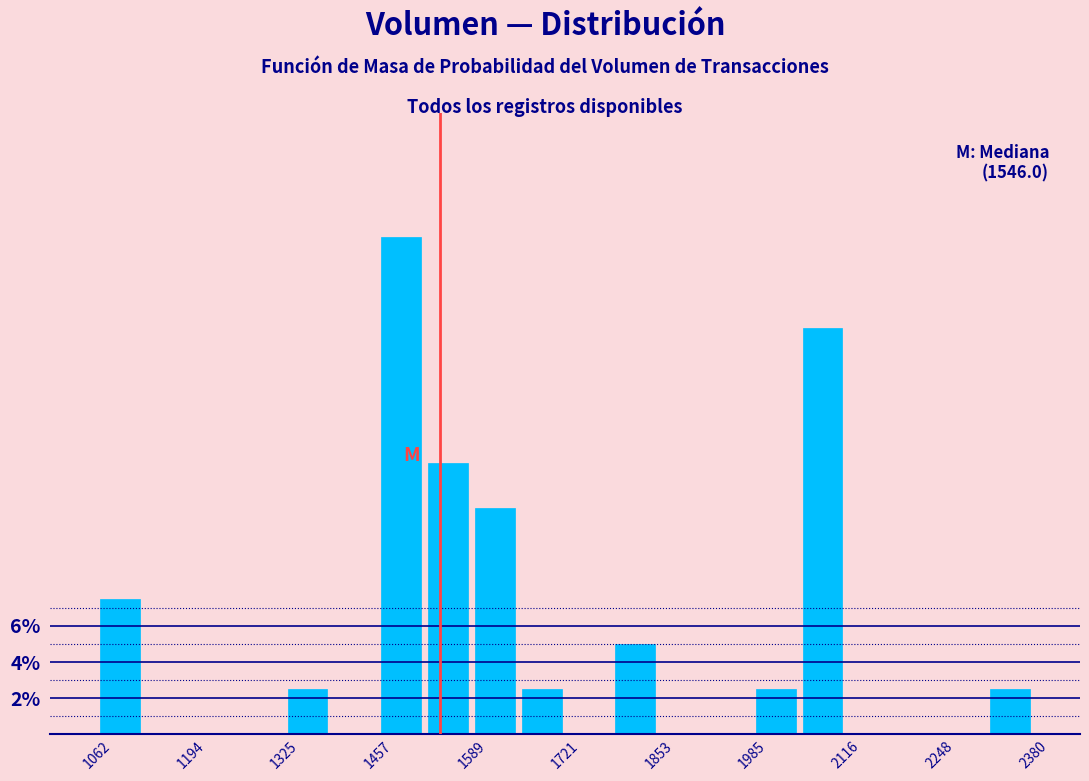

Read against the x-axis, roughly where is the centre of the tallest bar?

1500